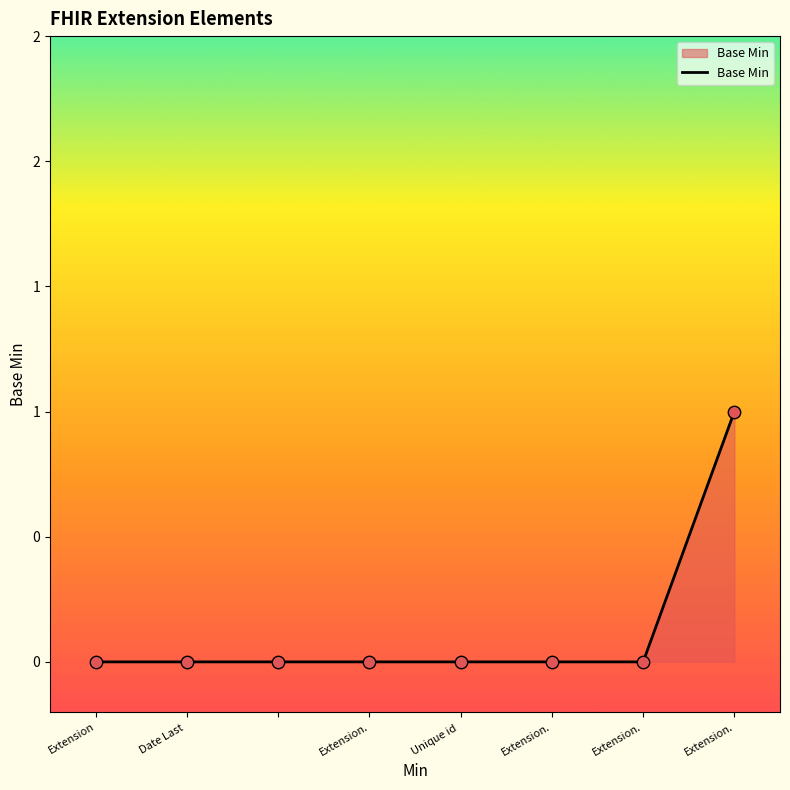

Does the chart have visible grid lines?

No